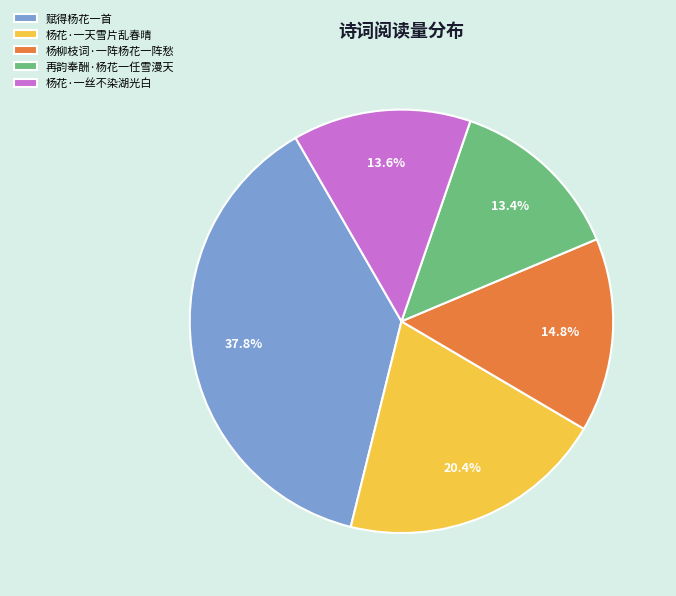

What is the largest slice in the pie chart?

赋得杨花一首